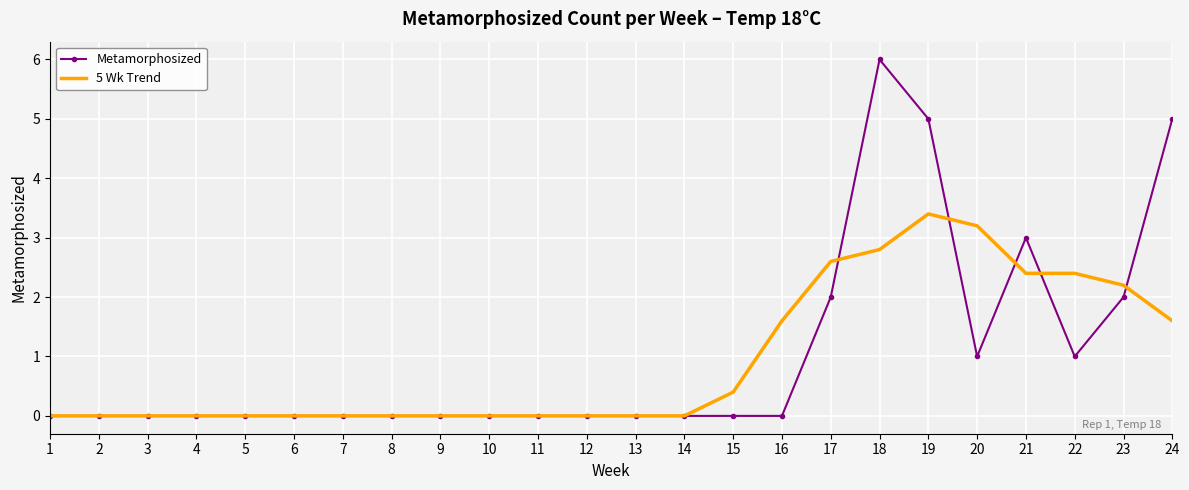

Count the number of categories in the chart.

24